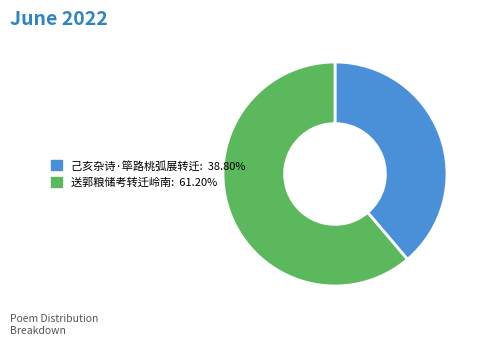

True or false: 送郭粮储考转迁岭南 accounts for 61% of the total.

True